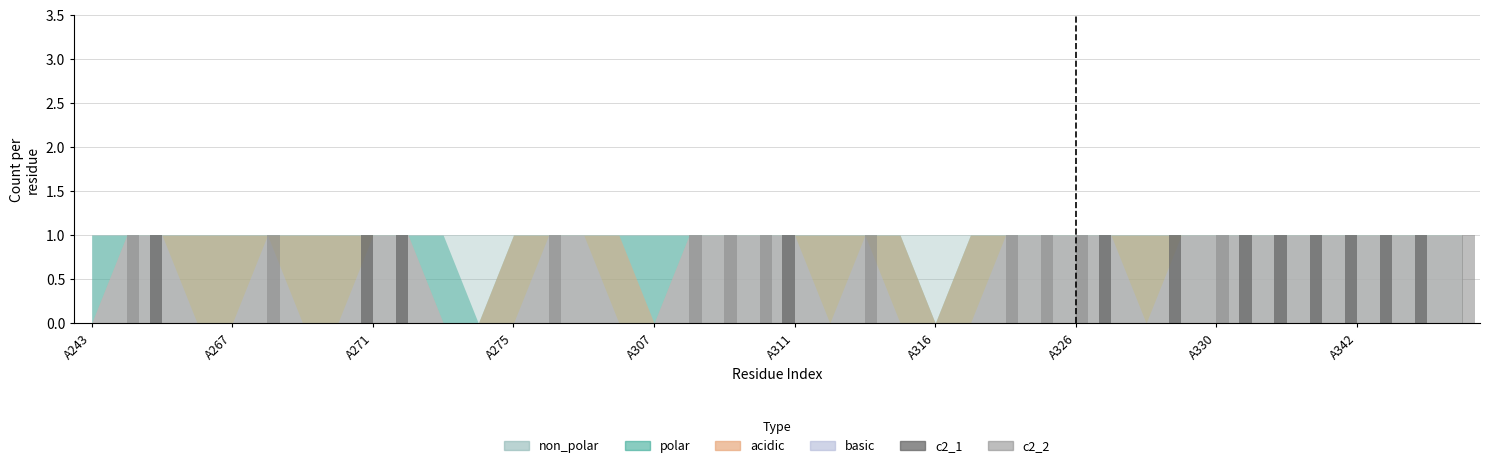

What is the sum of all c2_2 values?

12